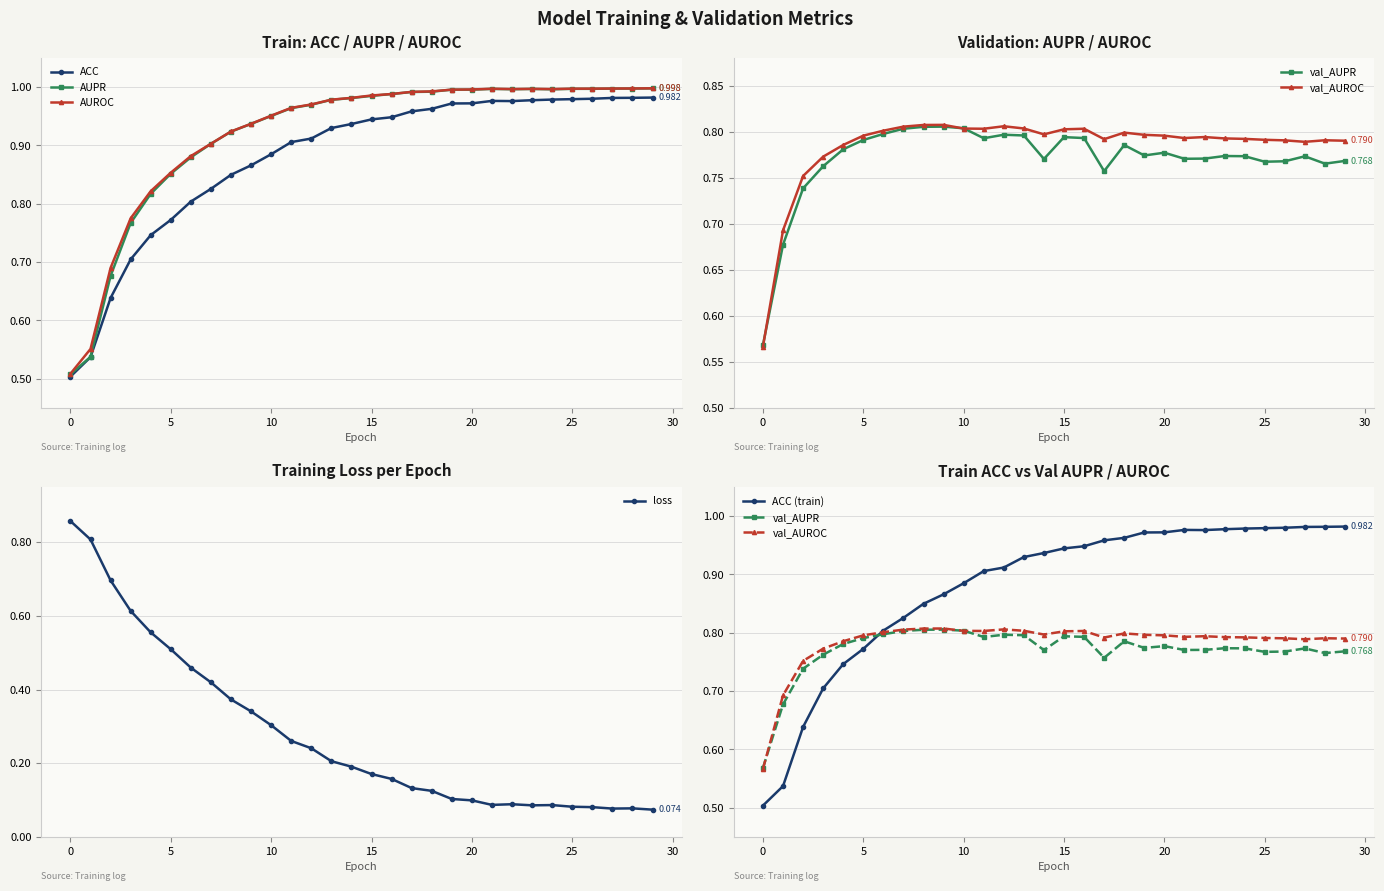

Reading left to right, extract all data points from this chart.

ACC: 0=0.5	1=0.5	2=0.6	3=0.7	4=0.7	5=0.8	6=0.8	7=0.8	8=0.8	9=0.9	10=0.9	11=0.9	12=0.9	13=0.9	14=0.9	15=0.9	16=0.9	17=1.0	18=1.0	19=1.0	20=1.0	21=1.0	22=1.0	23=1.0	24=1.0	25=1.0	26=1.0	27=1.0	28=1.0	29=1.0
AUPR: 0=0.5	1=0.5	2=0.7	3=0.8	4=0.8	5=0.9	6=0.9	7=0.9	8=0.9	9=0.9	10=1.0	11=1.0	12=1.0	13=1.0	14=1.0	15=1.0	16=1.0	17=1.0	18=1.0	19=1.0	20=1.0	21=1.0	22=1.0	23=1.0	24=1.0	25=1.0	26=1.0	27=1.0	28=1.0	29=1.0
AUROC: 0=0.5	1=0.6	2=0.7	3=0.8	4=0.8	5=0.9	6=0.9	7=0.9	8=0.9	9=0.9	10=1.0	11=1.0	12=1.0	13=1.0	14=1.0	15=1.0	16=1.0	17=1.0	18=1.0	19=1.0	20=1.0	21=1.0	22=1.0	23=1.0	24=1.0	25=1.0	26=1.0	27=1.0	28=1.0	29=1.0
val_AUPR: 0=0.6	1=0.7	2=0.7	3=0.8	4=0.8	5=0.8	6=0.8	7=0.8	8=0.8	9=0.8	10=0.8	11=0.8	12=0.8	13=0.8	14=0.8	15=0.8	16=0.8	17=0.8	18=0.8	19=0.8	20=0.8	21=0.8	22=0.8	23=0.8	24=0.8	25=0.8	26=0.8	27=0.8	28=0.8	29=0.8
val_AUROC: 0=0.6	1=0.7	2=0.8	3=0.8	4=0.8	5=0.8	6=0.8	7=0.8	8=0.8	9=0.8	10=0.8	11=0.8	12=0.8	13=0.8	14=0.8	15=0.8	16=0.8	17=0.8	18=0.8	19=0.8	20=0.8	21=0.8	22=0.8	23=0.8	24=0.8	25=0.8	26=0.8	27=0.8	28=0.8	29=0.8
loss: 0=0.9	1=0.8	2=0.7	3=0.6	4=0.6	5=0.5	6=0.5	7=0.4	8=0.4	9=0.3	10=0.3	11=0.3	12=0.2	13=0.2	14=0.2	15=0.2	16=0.2	17=0.1	18=0.1	19=0.1	20=0.1	21=0.1	22=0.1	23=0.1	24=0.1	25=0.1	26=0.1	27=0.1	28=0.1	29=0.1